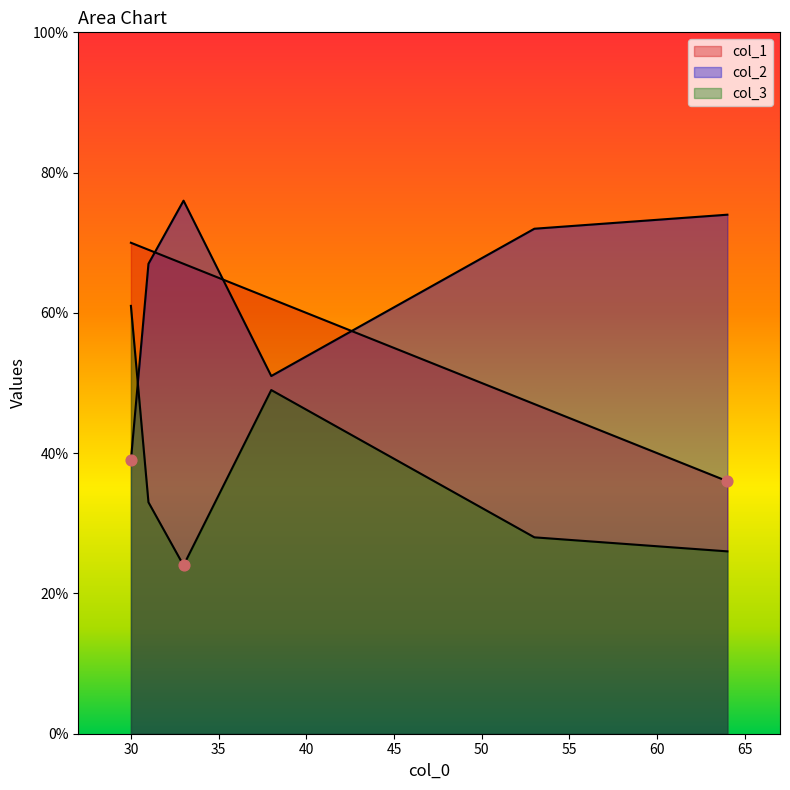

What are all the series names shown in the legend?

col_1, col_2, col_3